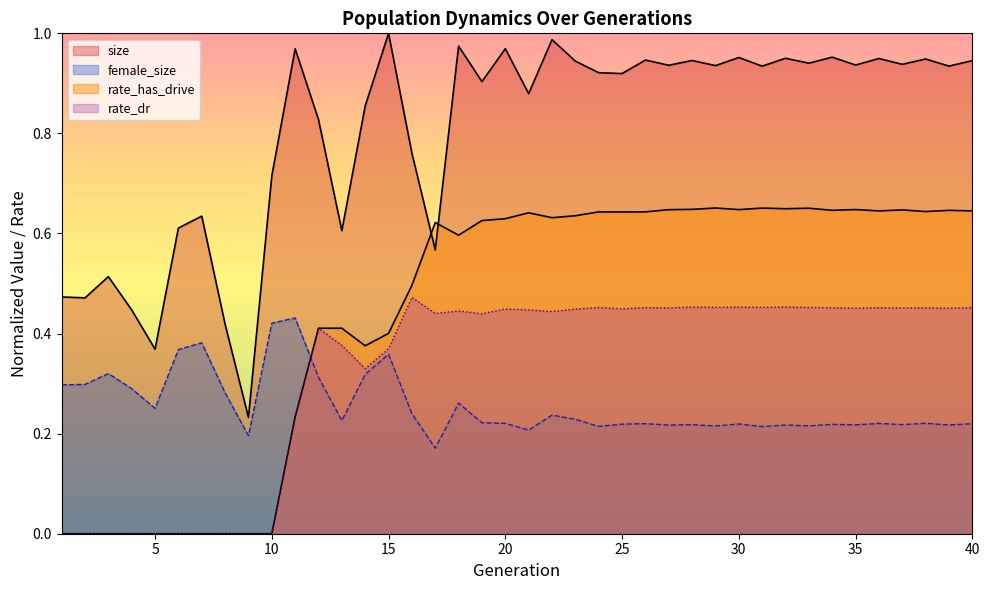

True or false: rate_dr and rate_has_drive cross at least once.

False